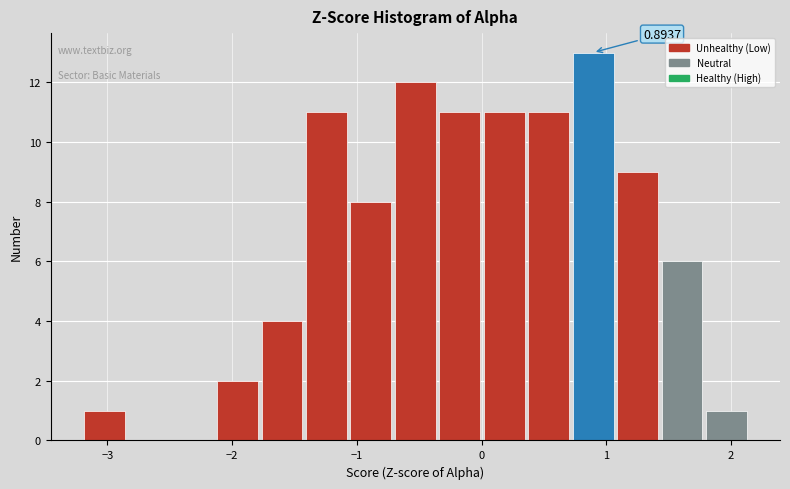

Around what value on the x-axis is the tallest bar? Give the approximate position of its centre, as read against the axis.

0.9